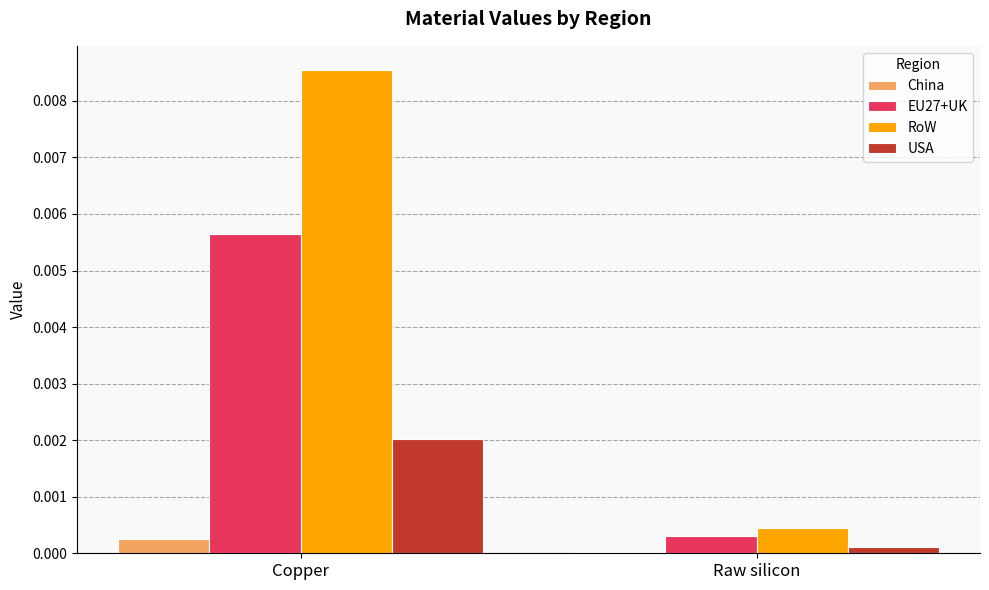

The USA series shows 0.0 at Raw silicon. True or false?

True